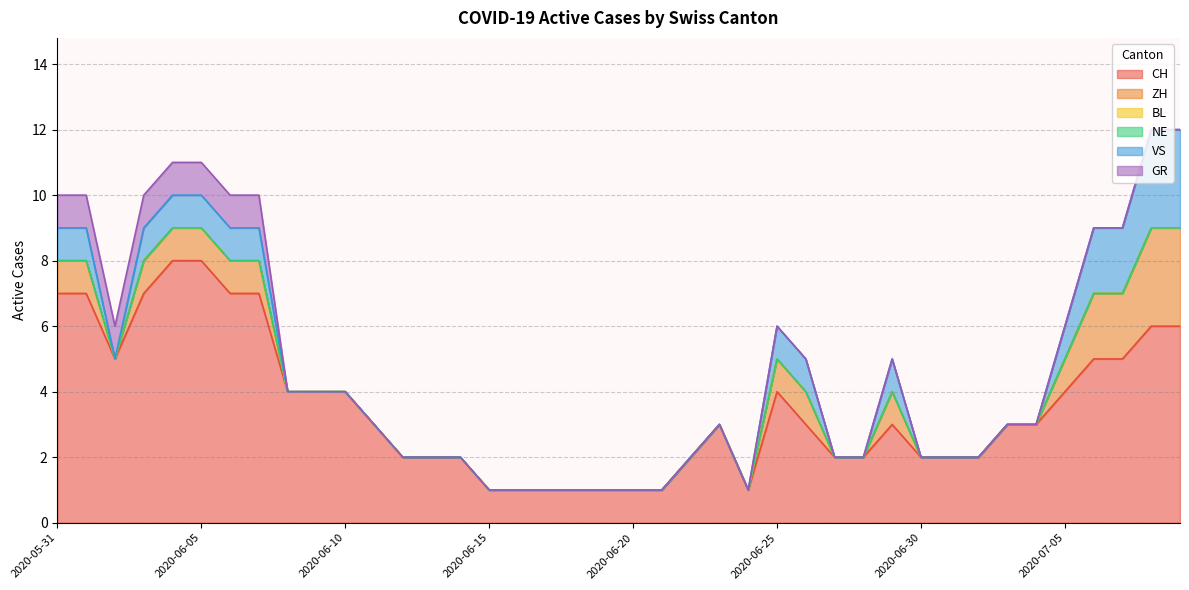

At 2020-06-21, list the series in order from smallest to largest.

ZH, BL, NE, VS, GR, CH